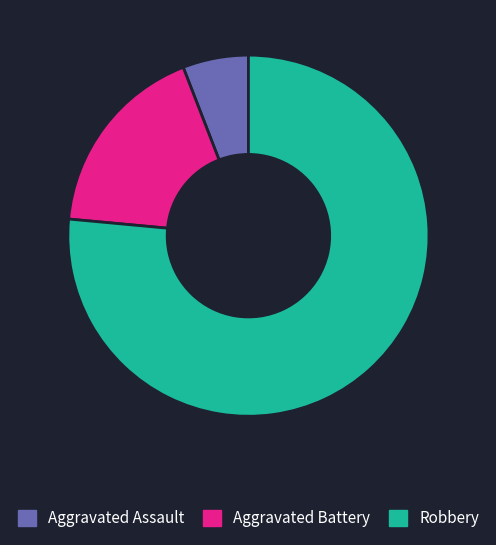

Between Aggravated Battery and Aggravated Assault, which is larger?

Aggravated Battery